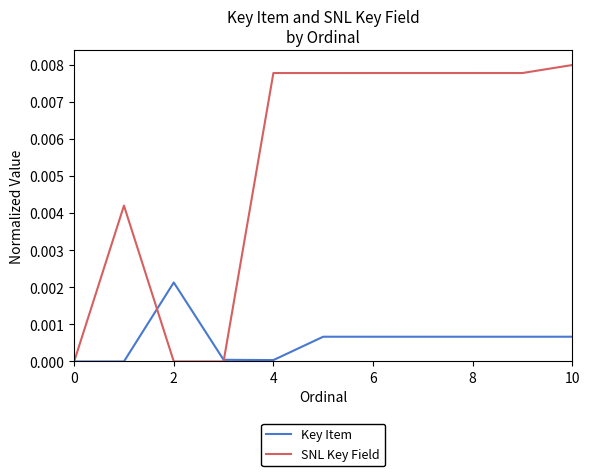

List the series in order of their overall mean, lowest first.

Key Item, SNL Key Field